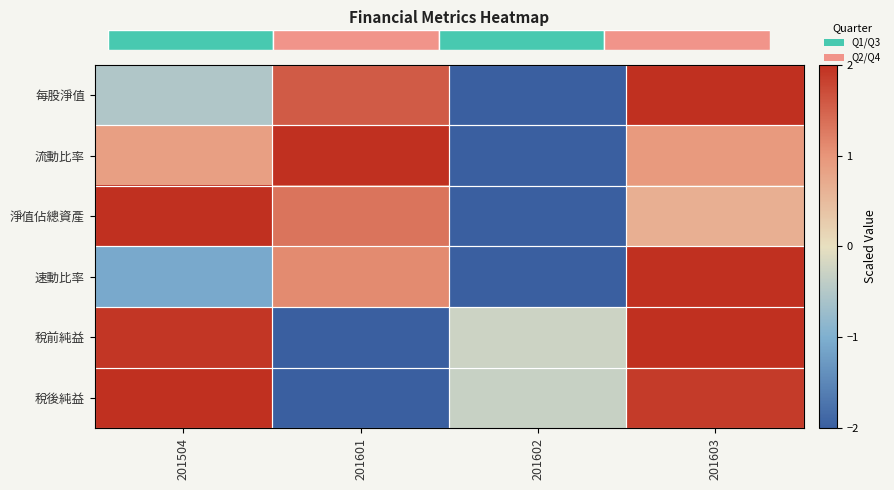

At how many categories does at least one series exceed -1?

4